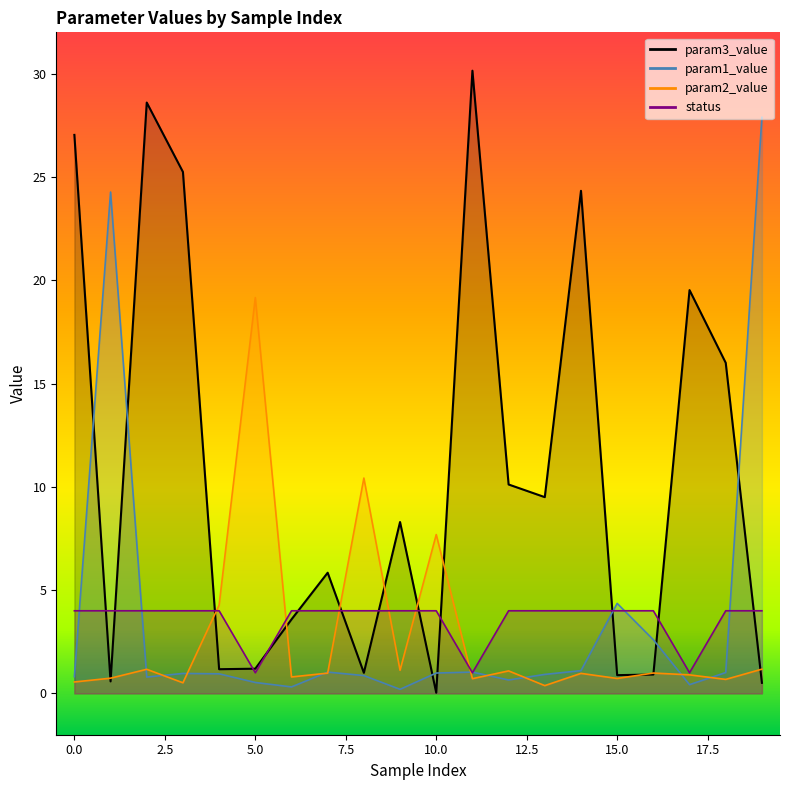

What is the difference between the highest and lowest values at 18?

15.3